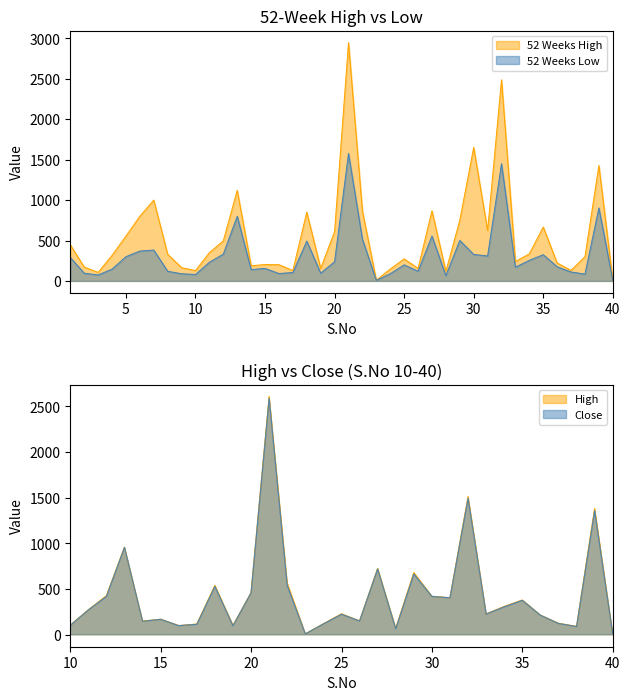

Read the 52 Weeks High value at 39.

1428.0